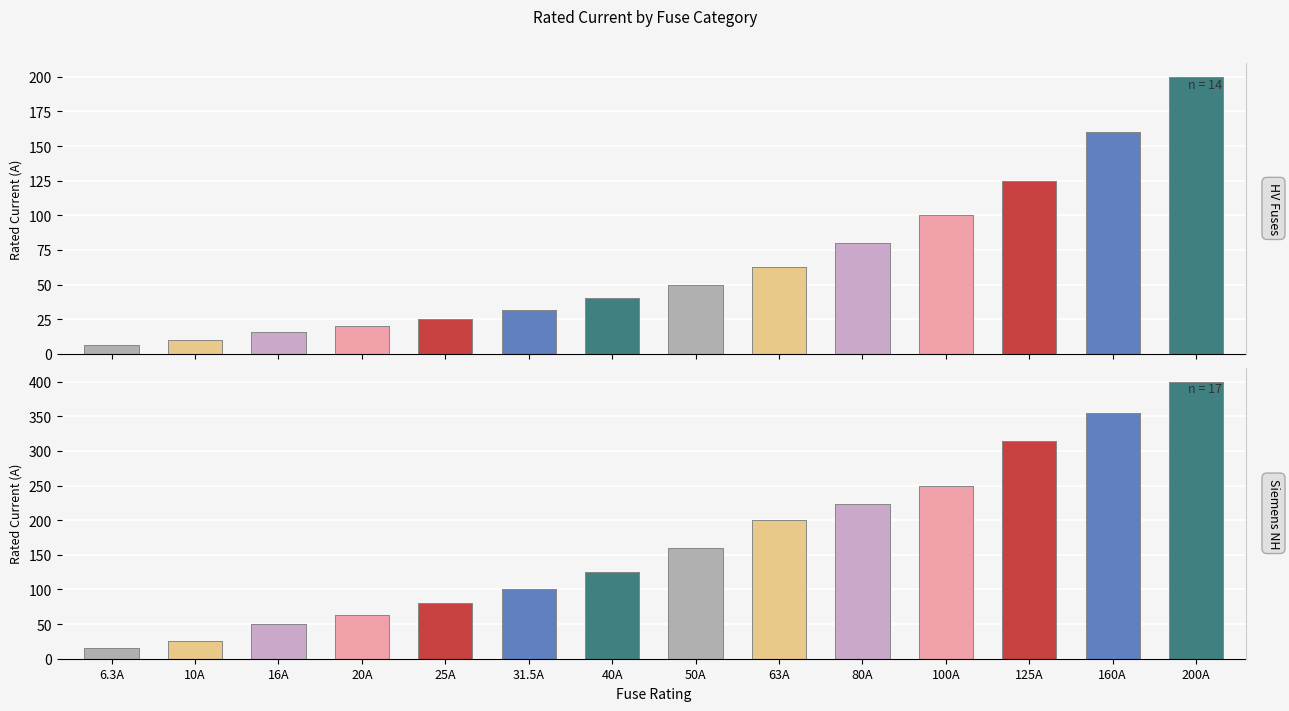

What is the approximate value of HV Fuses at 31.5A?

31.5